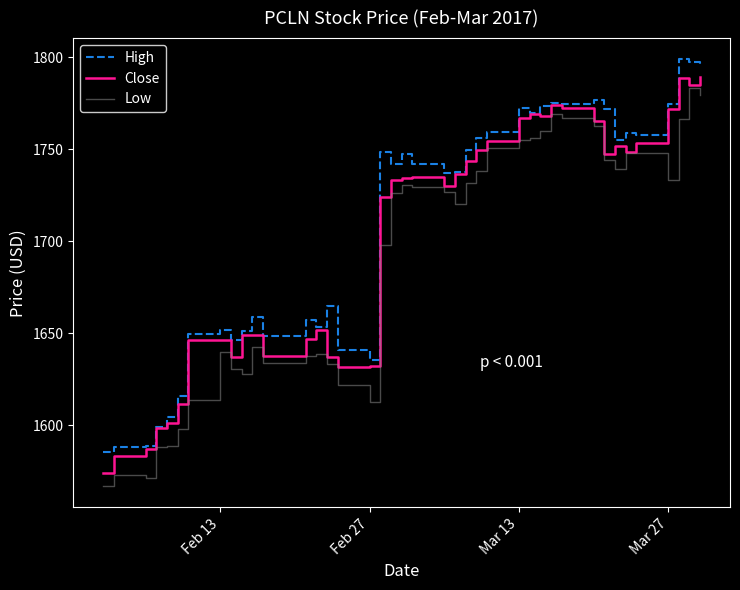

What is the smallest value displayed?

1567.0